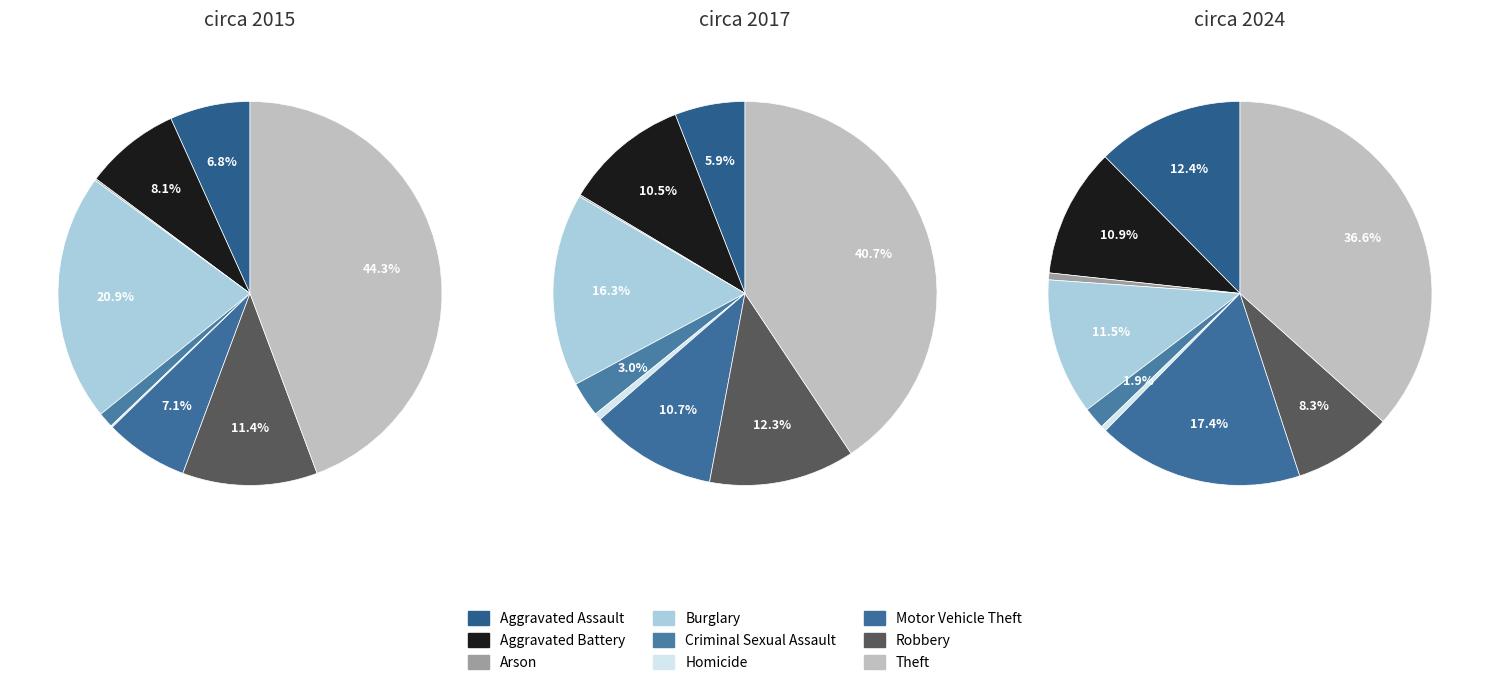

What is the smallest slice in the pie chart?

Arson